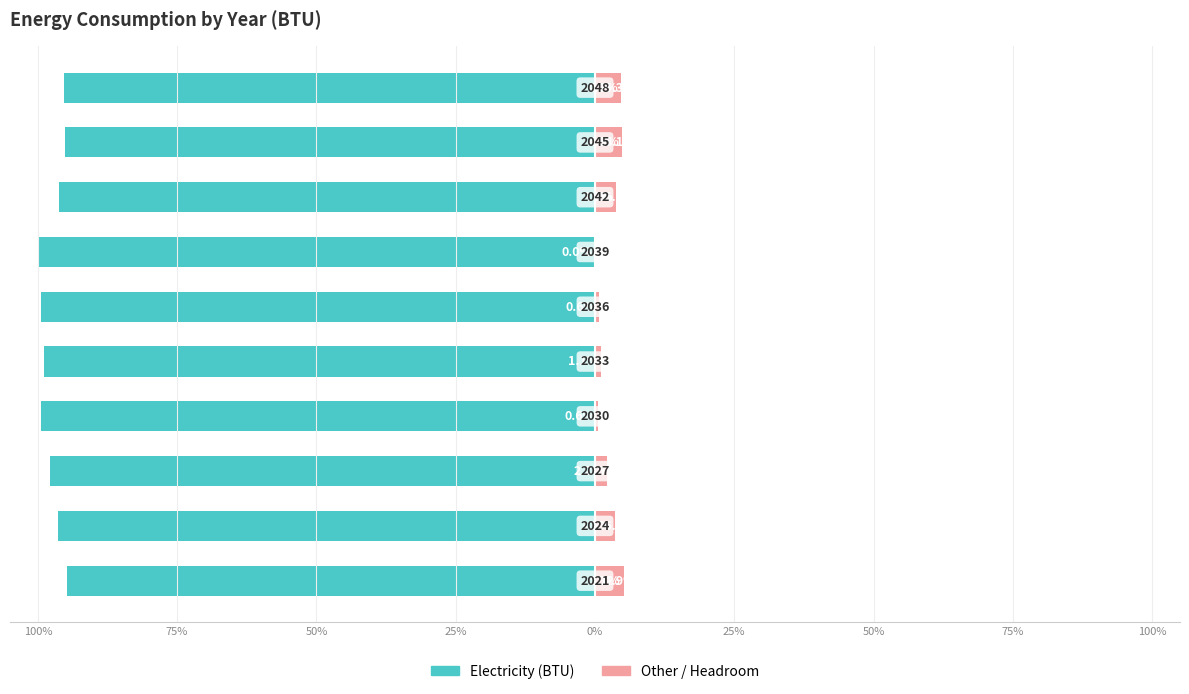

Which series changed the most between 50% and 9?

Electricity (BTU)